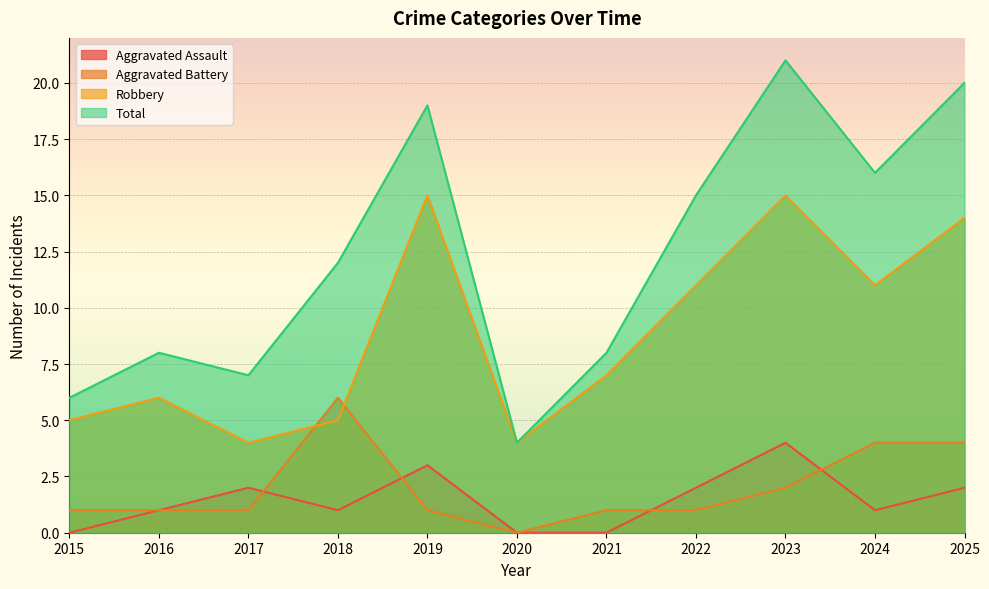

Which category has the highest value across all series?

2023